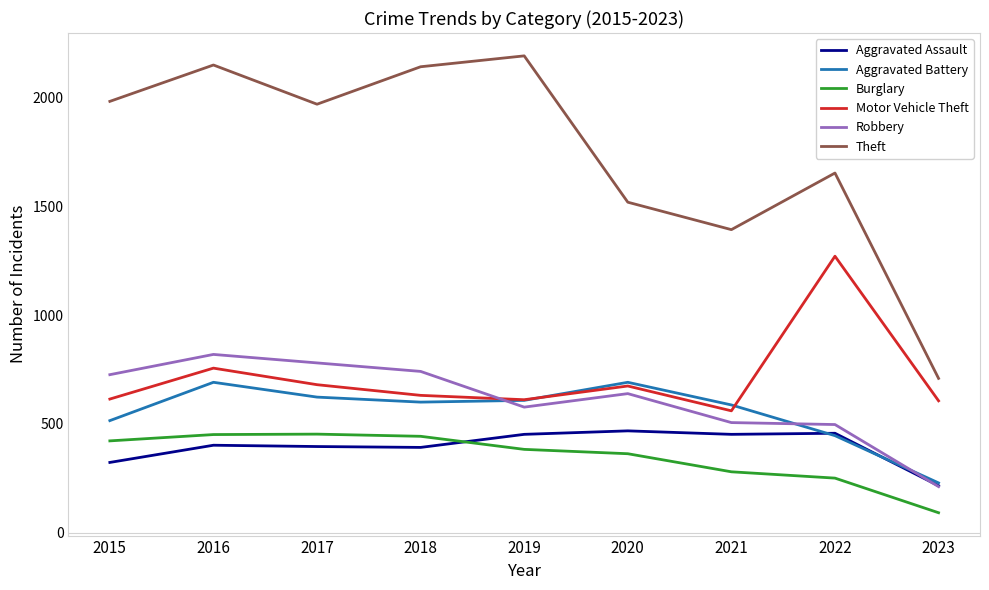

How many lines are shown in the chart?

6